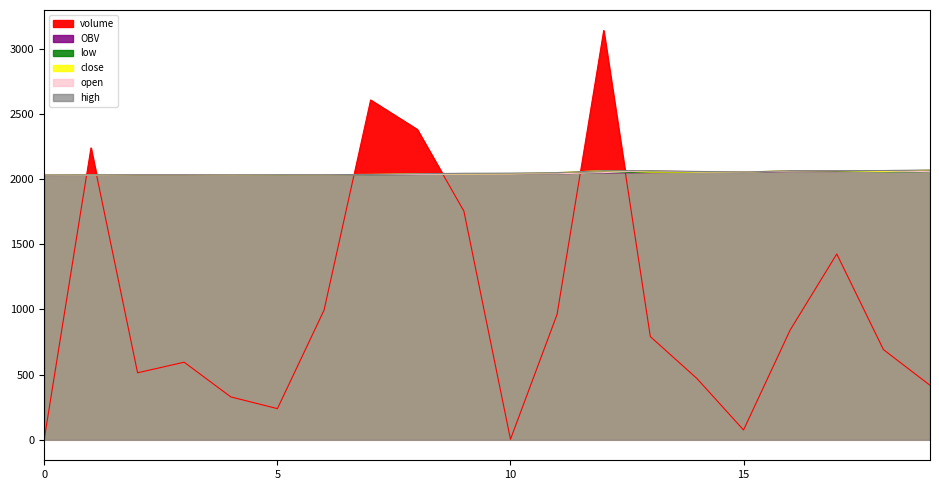

True or false: low has a value of 2053.0 at 15.

True